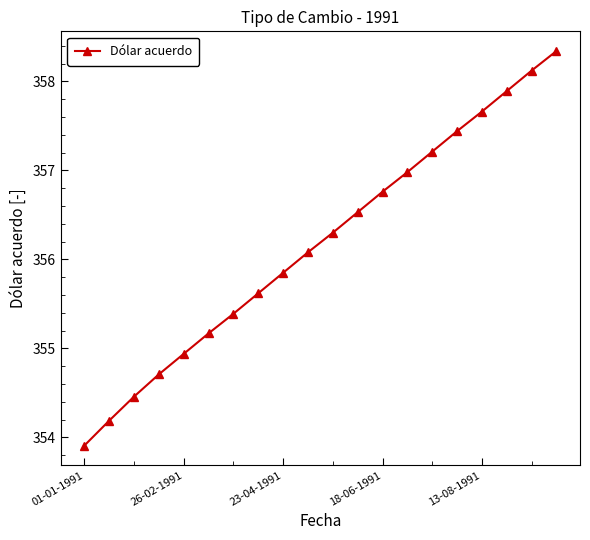

True or false: there are more than 0 points higher than both neighbors.

False